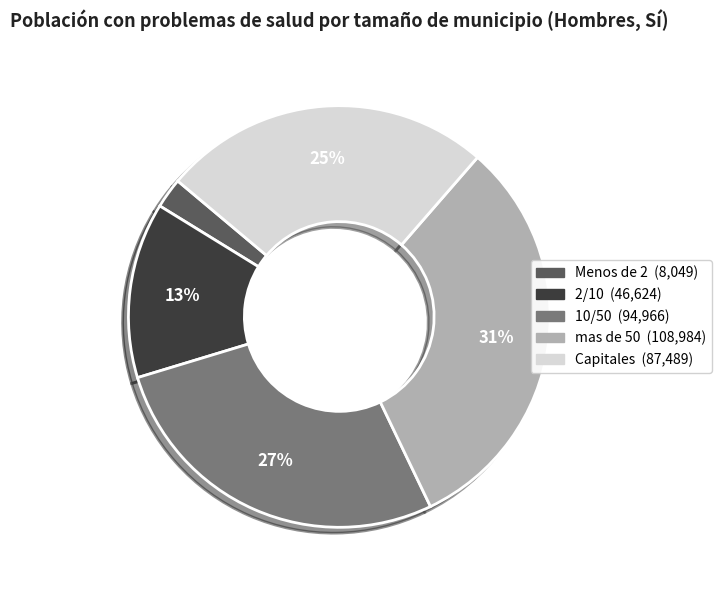

Count the number of slices in the pie.

5